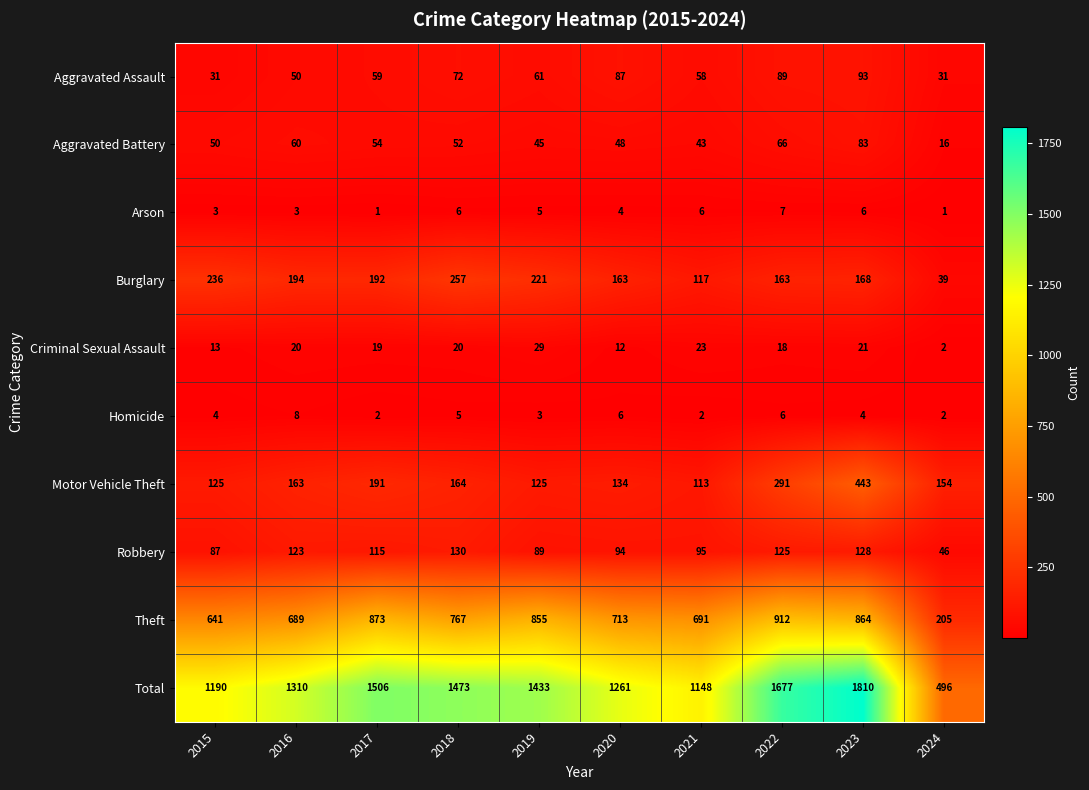

What is the minimum value for Total?

496